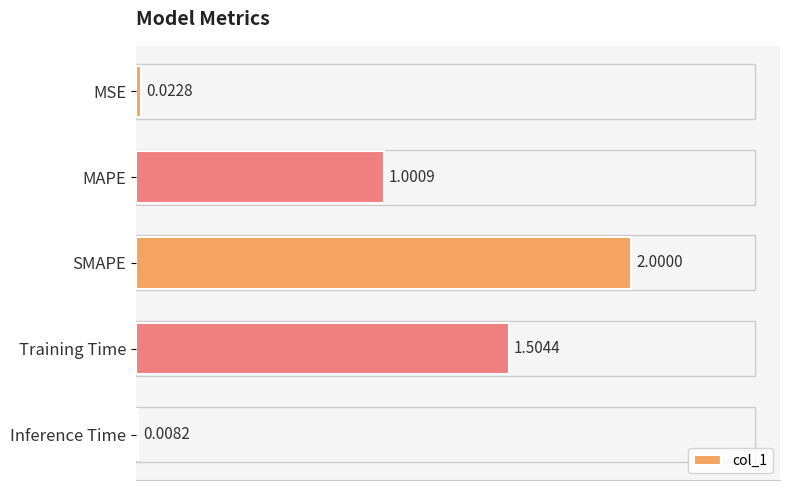

What is the label of the 2nd bar from the bottom?

Training Time